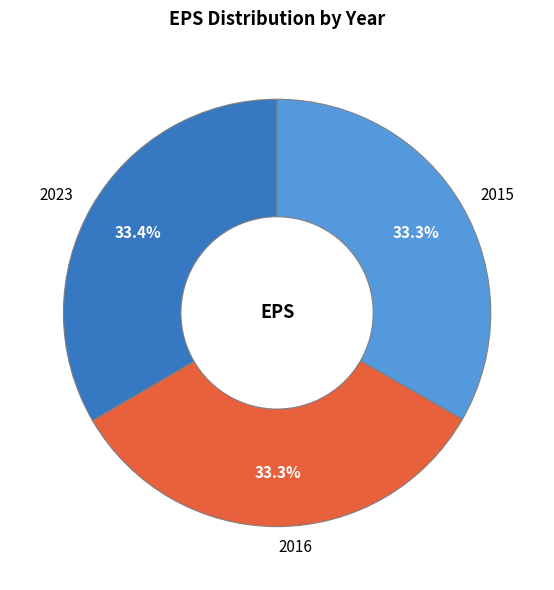

To the nearest percent, what percentage of the pie is 2016?

33%